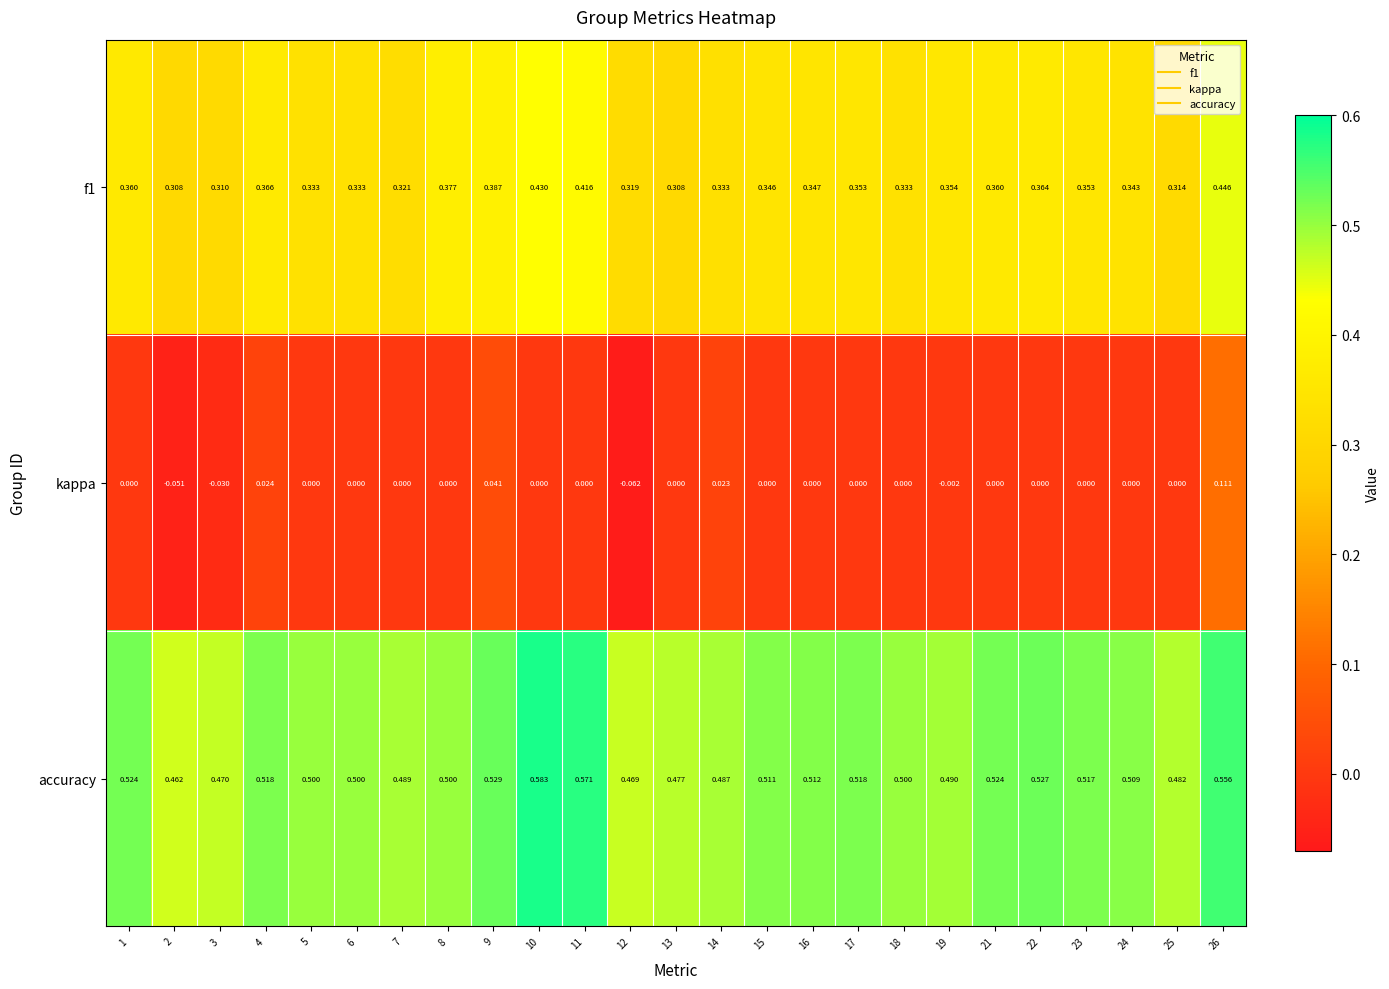

At which category does the chart reach its minimum across all series?

12